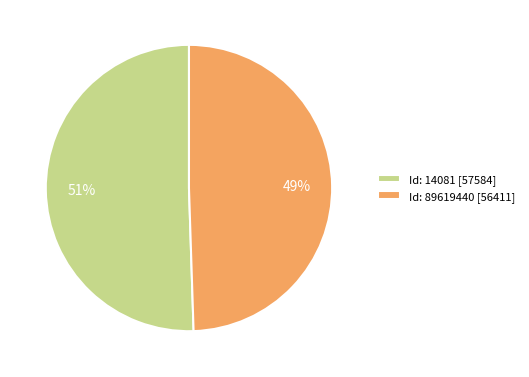

How many segments does this pie chart have?

2